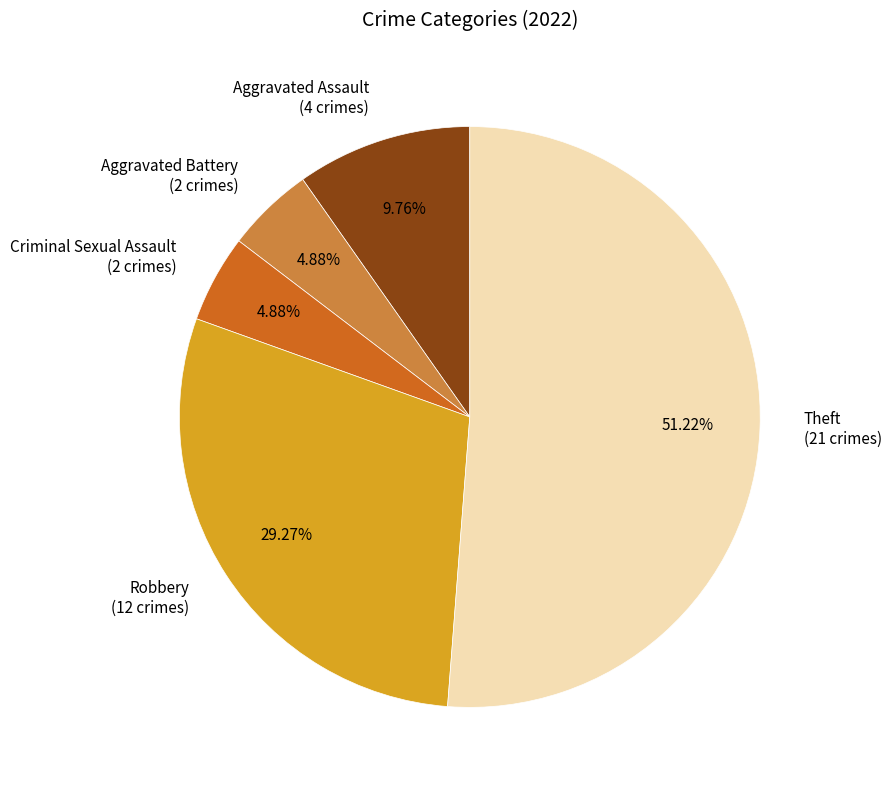

What is the ratio of the value at Aggravated Assault to the value at Aggravated Battery?

2.0